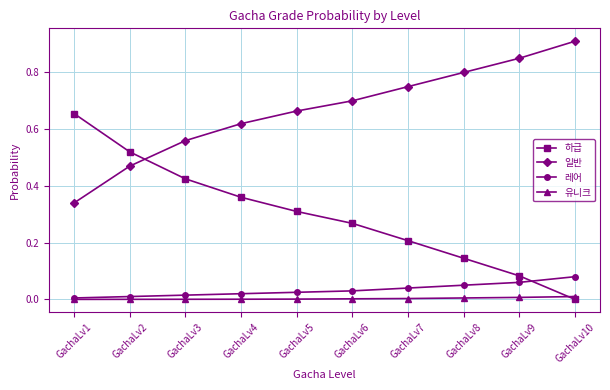

Which series has the largest total across all categories?

일반